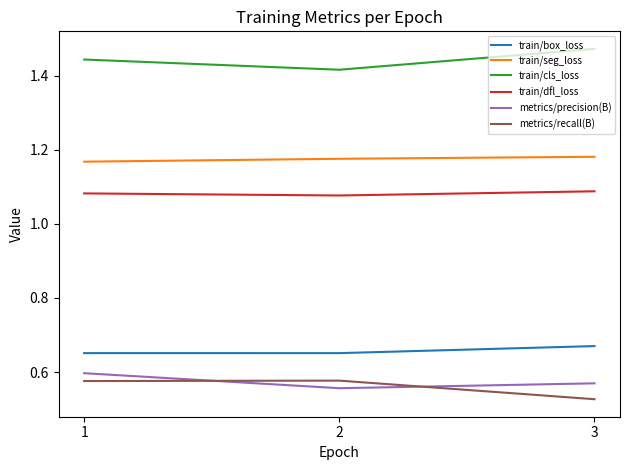

At which category does the chart reach its minimum across all series?

3